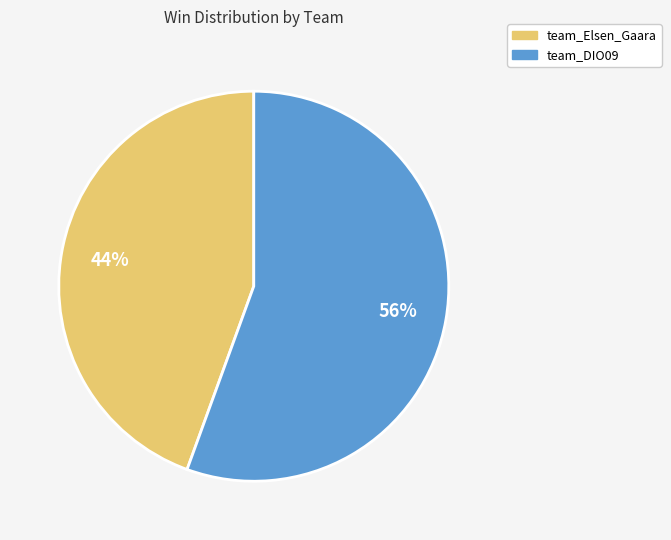

Approximately how many times larger is the value at team_Elsen_Gaara compared to team_DIO09?

0.8